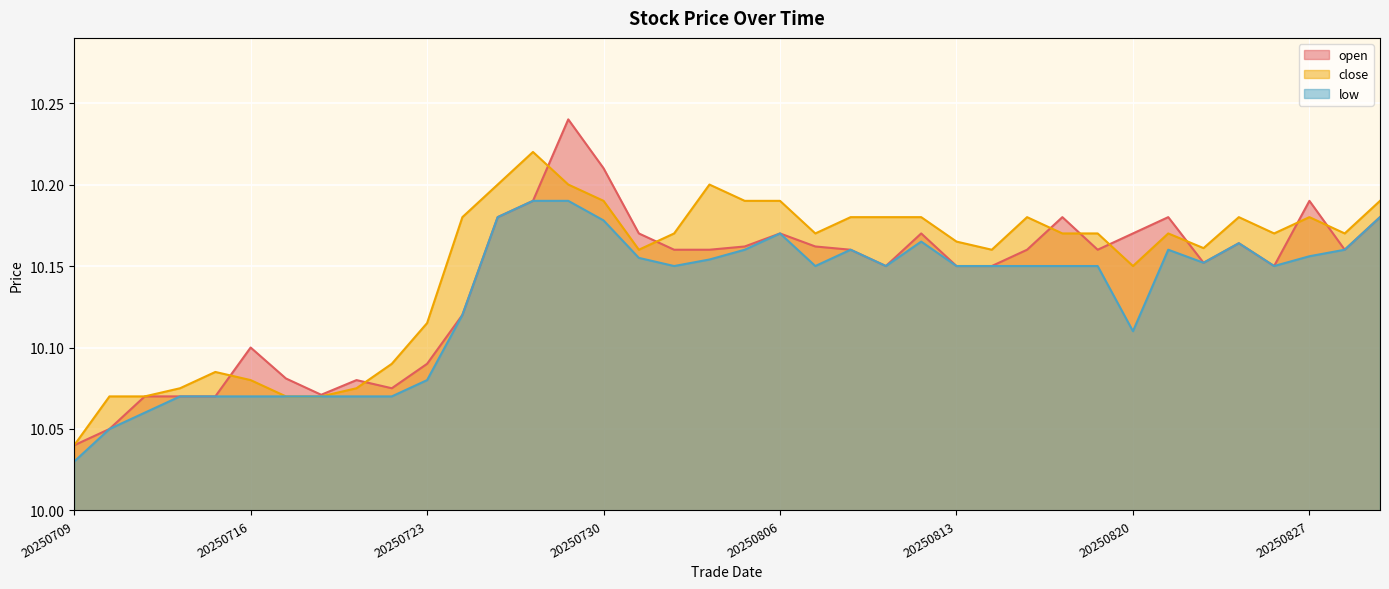

Rank the series at 20250725 from lowest to highest value.

open, low, close